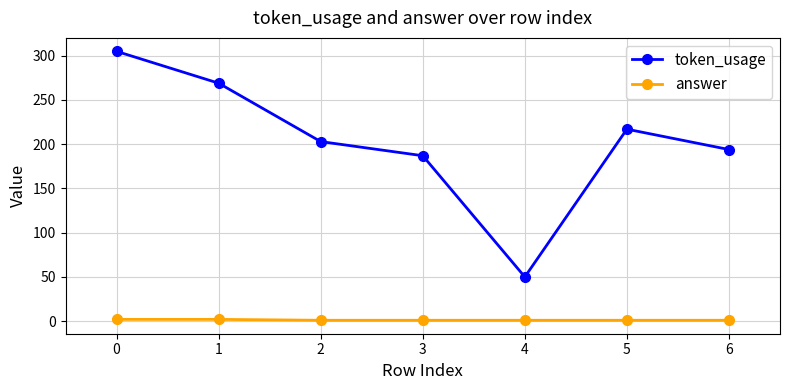

True or false: token_usage and answer cross at least once.

False